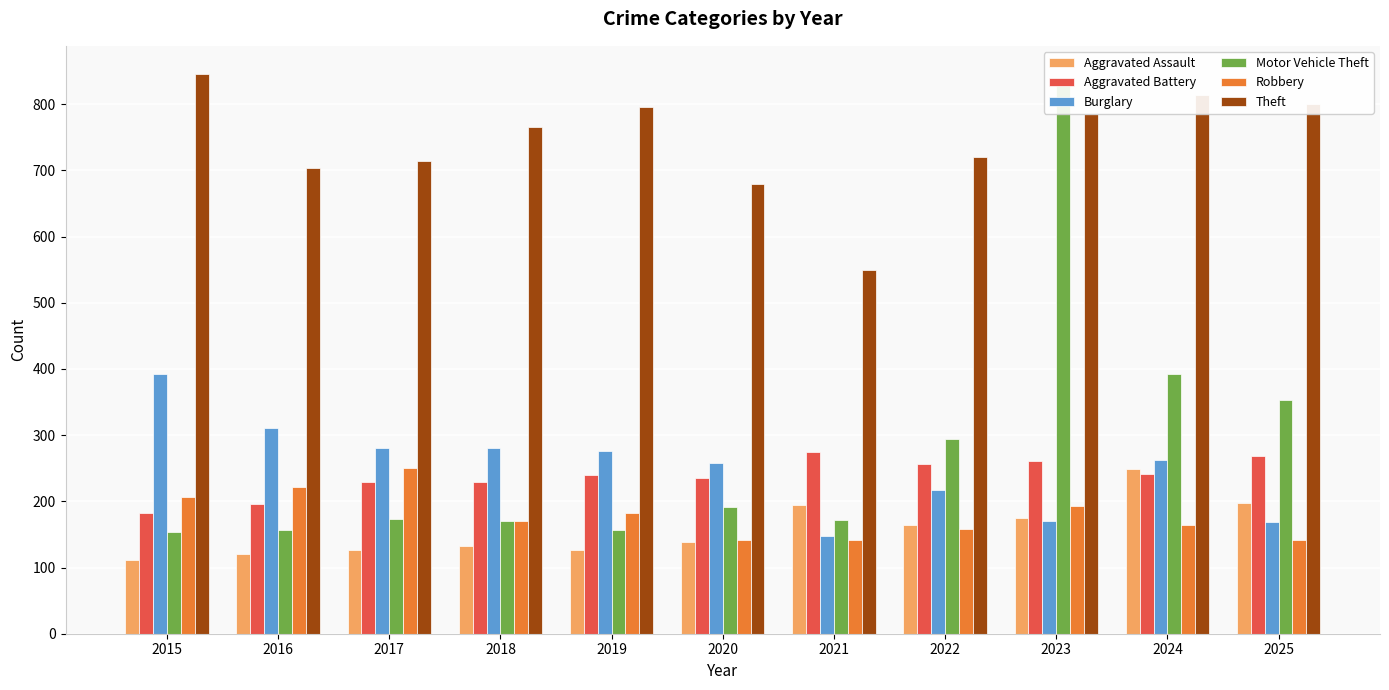

What is the value of the Theft bar at the 9th from the left?

785